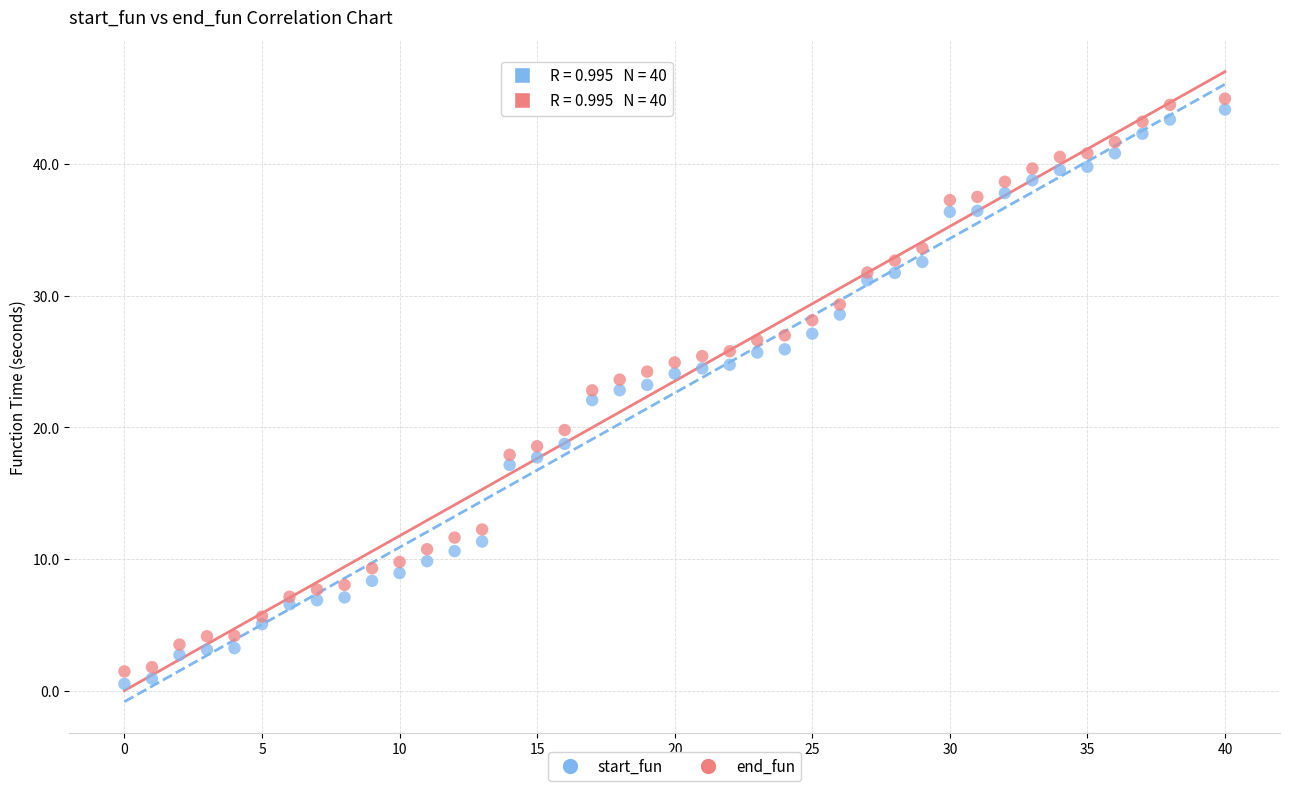

What is the X range (max minus min) for the scatter plot?

40.0